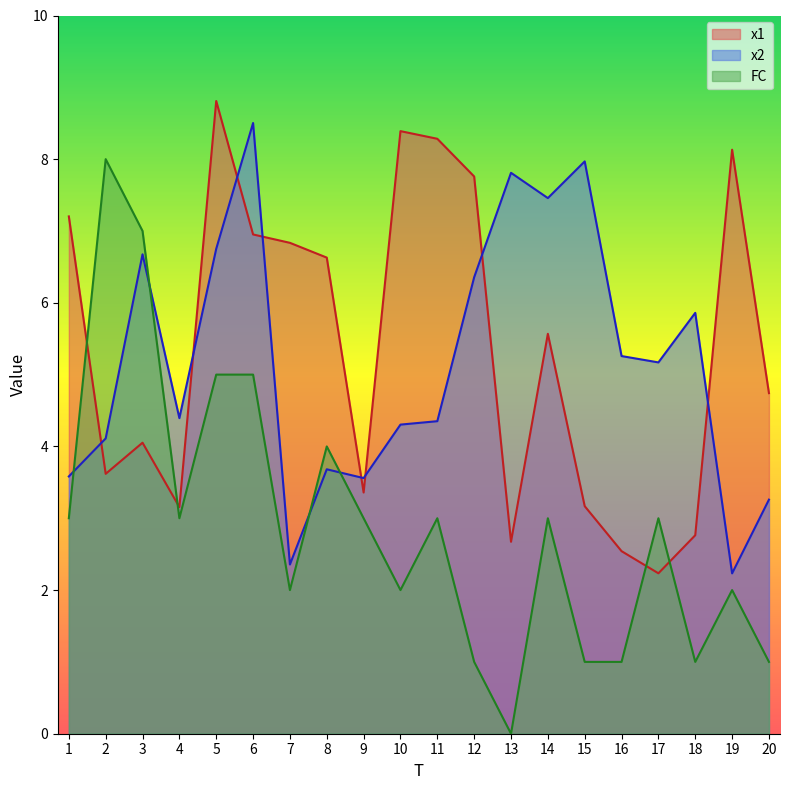

How many lines are shown in the chart?

3